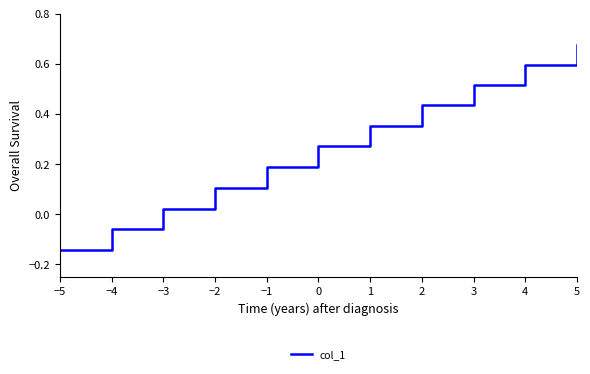

Which category has the highest value across all series?

5